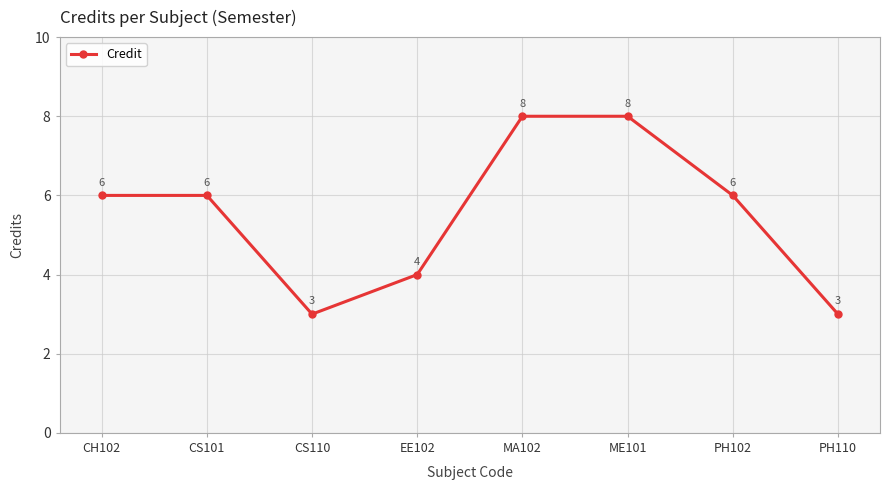

Is this an area chart (filled region under the line)?

No